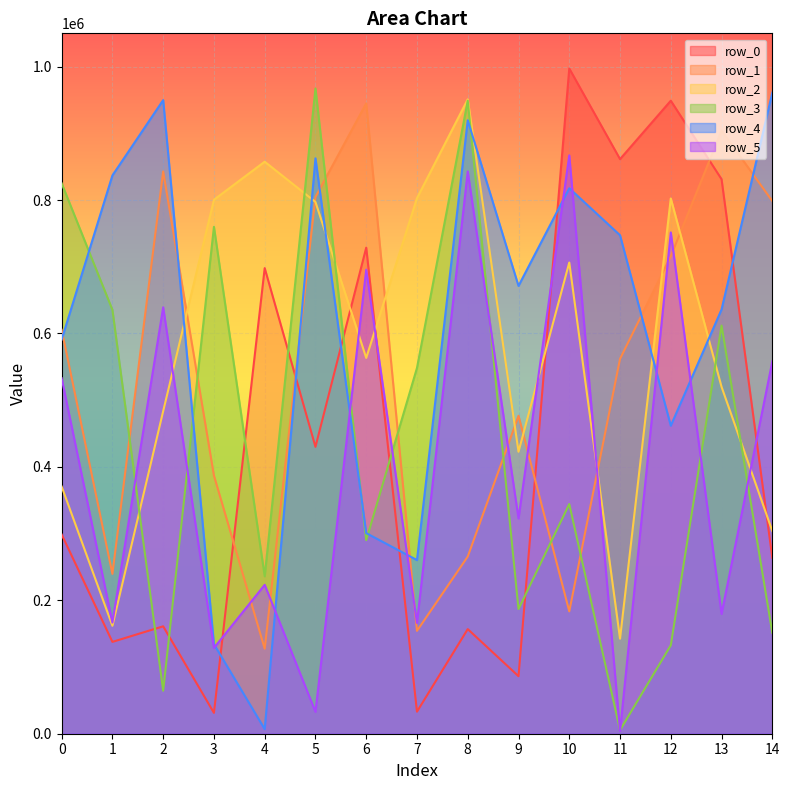

How many intersections are there between row_4 and row_5?

8